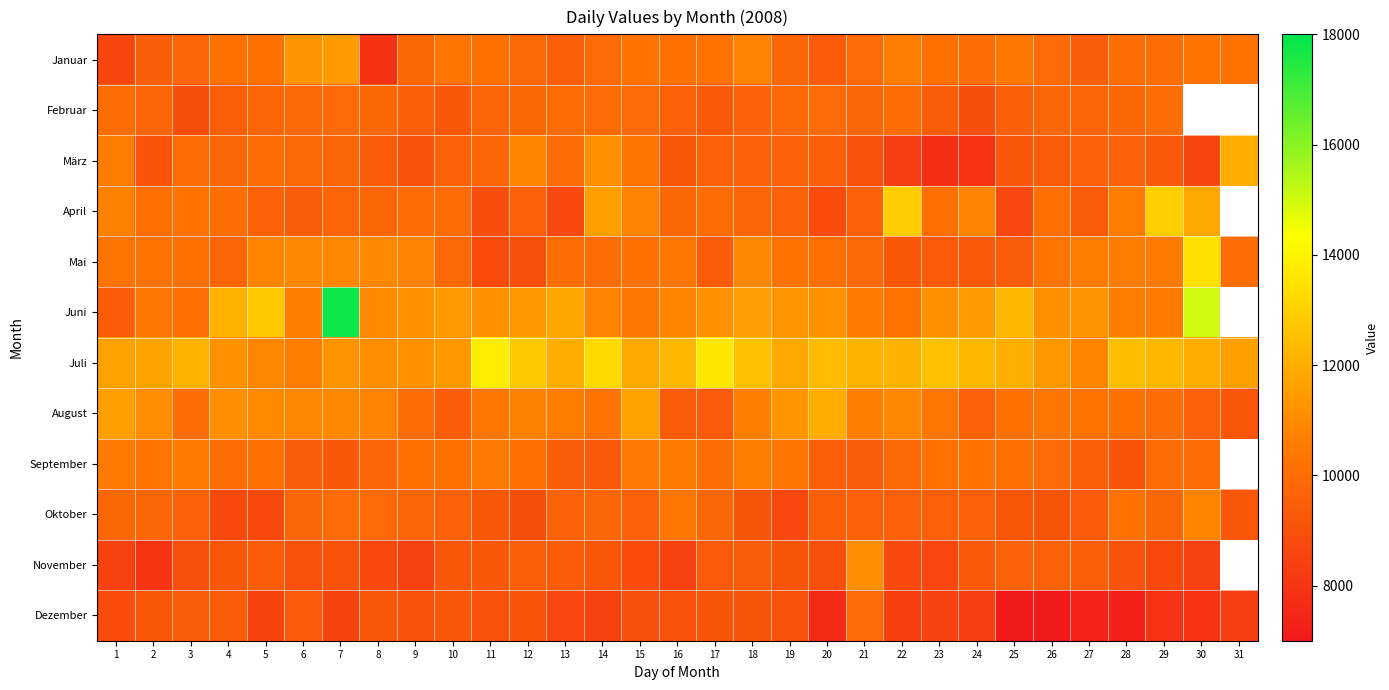

What is the total value across all series at 11?

120718.0